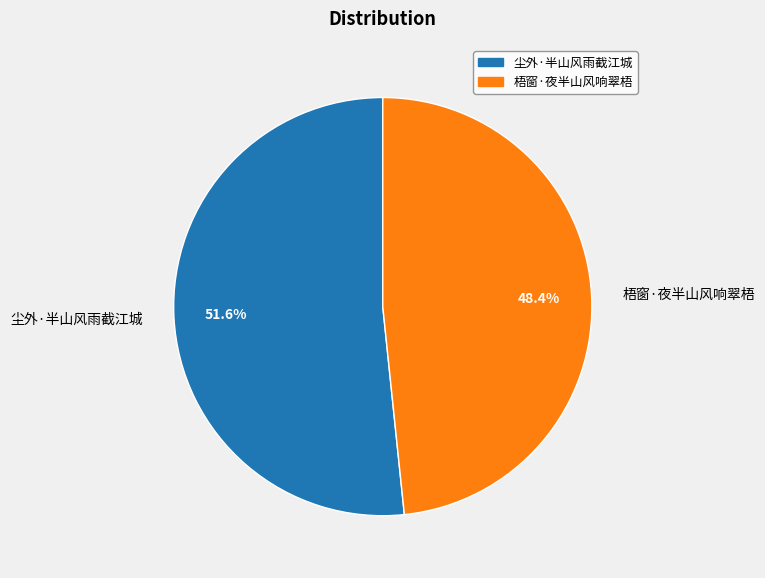

Approximately how many times larger is the value at 梧窗·夜半山风响翠梧 compared to 尘外·半山风雨截江城?

0.9